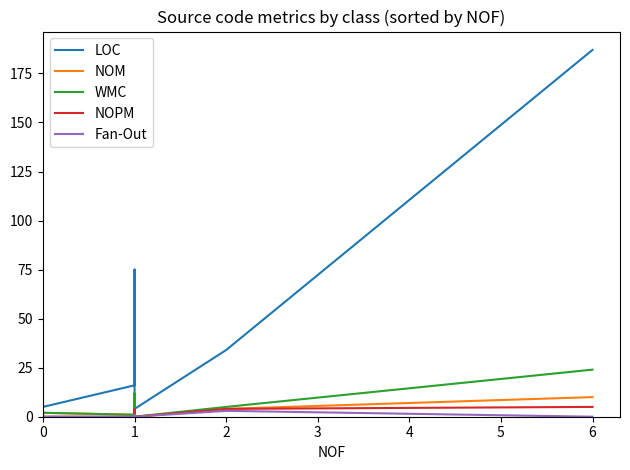

What is the total value across all series at 4?

18